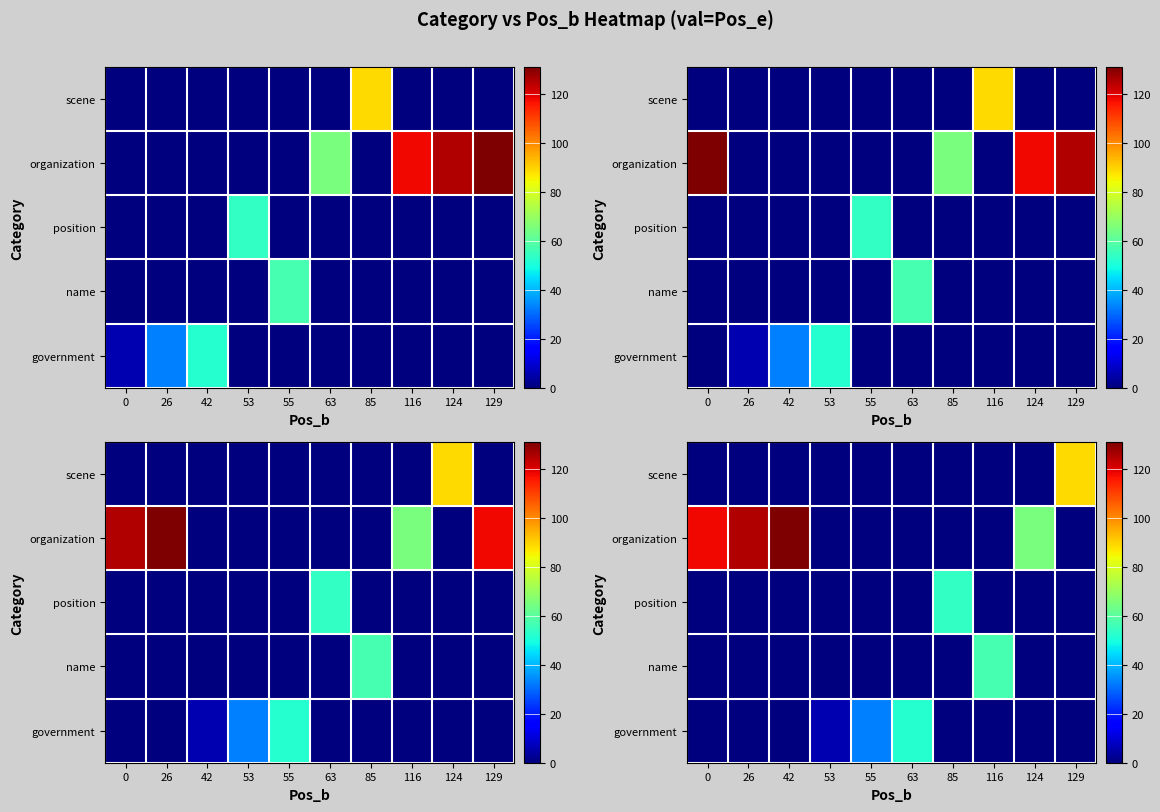

The value of organization at 55 is -56. True or false?

False